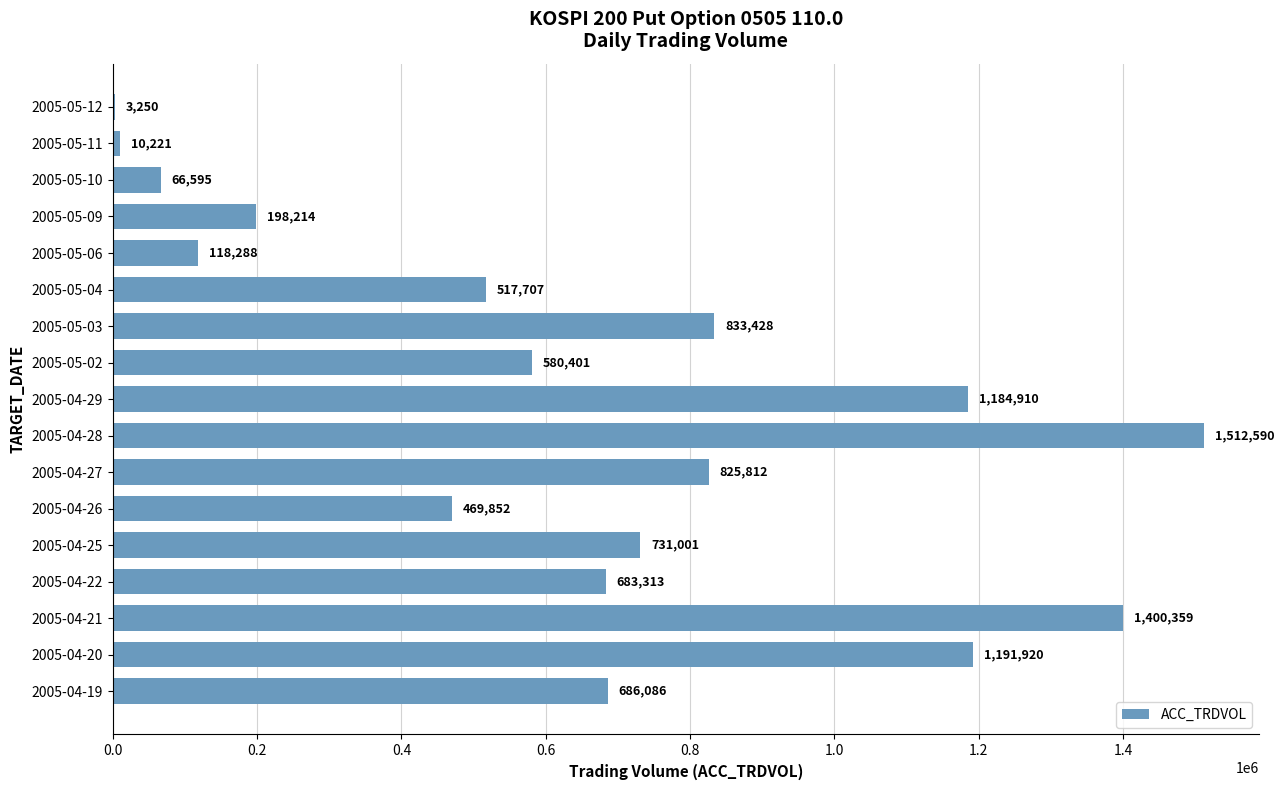

Is it true that the value at 2005-04-28 is 2154478?

False